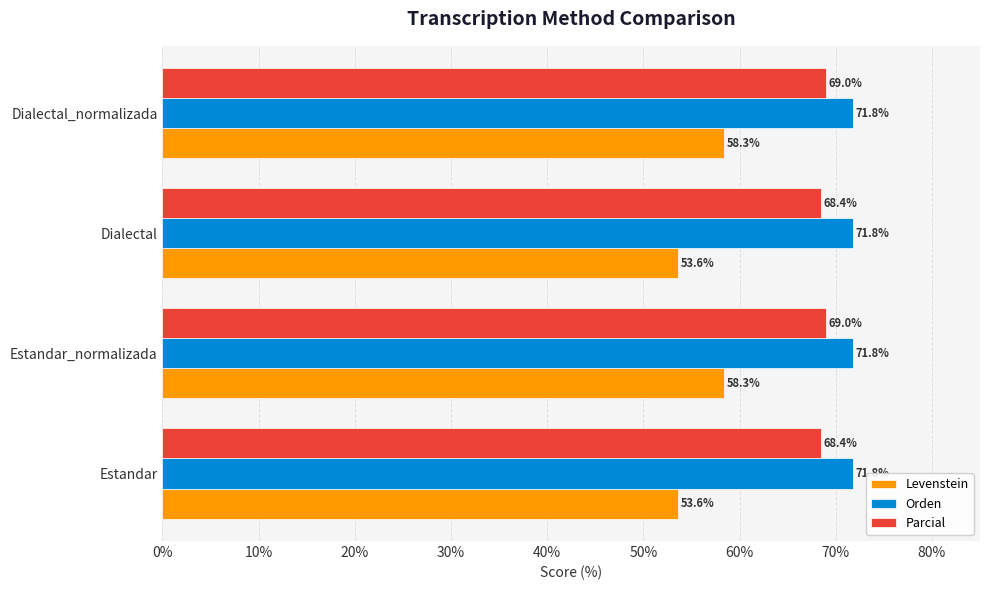

What is the difference between the maximum and minimum values in the Levenstein series?

4.8